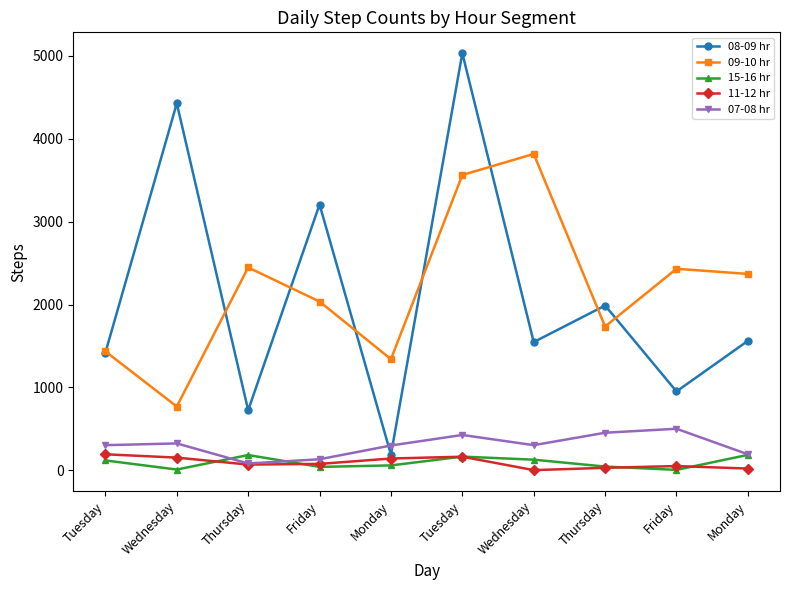

The value of 07-08 hr at Wednesday is 325. True or false?

True